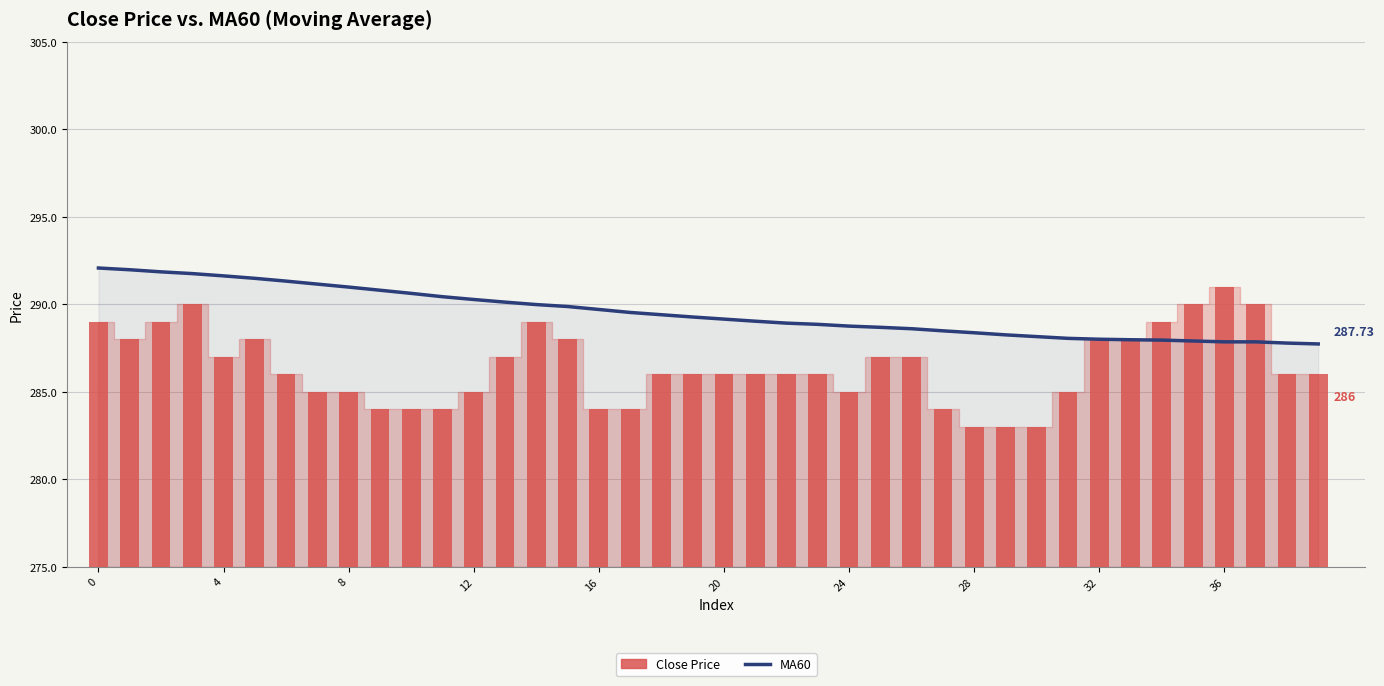

The value of MA60 at 12 is 484.0. True or false?

False